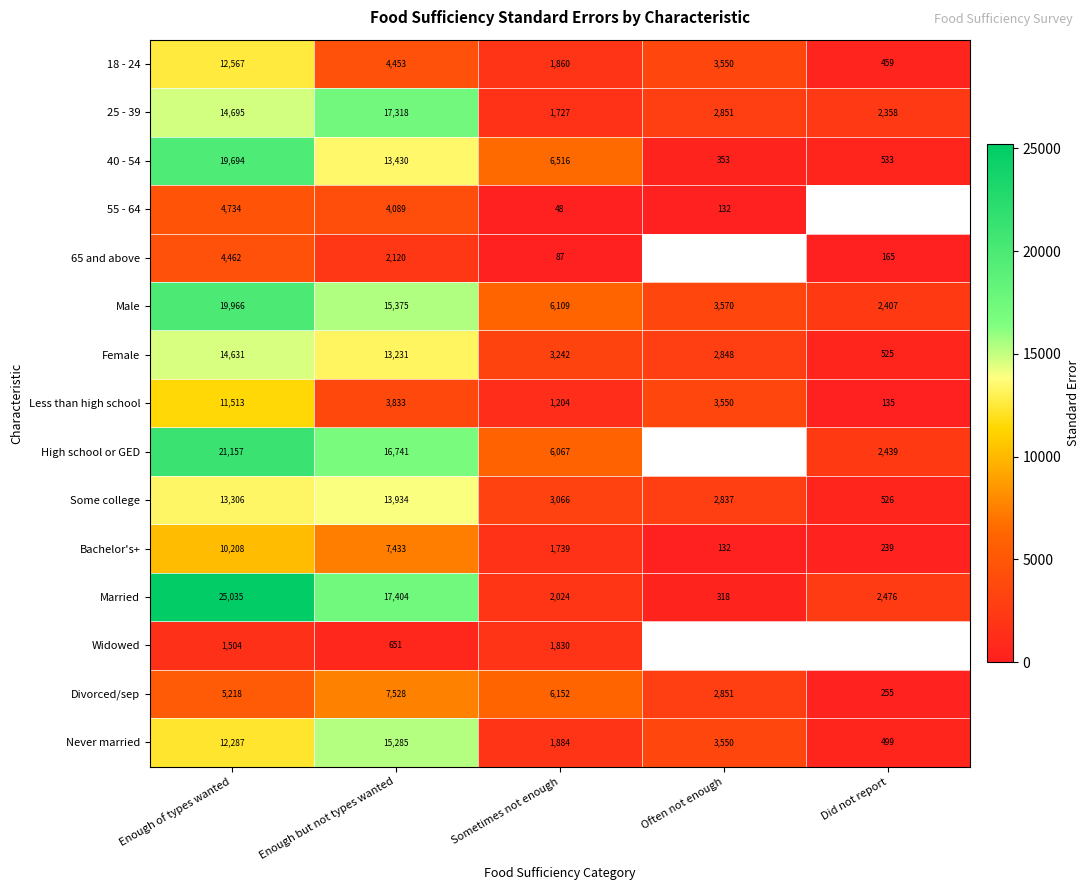

Between Did not report and Enough of types wanted, which is larger?

Enough of types wanted